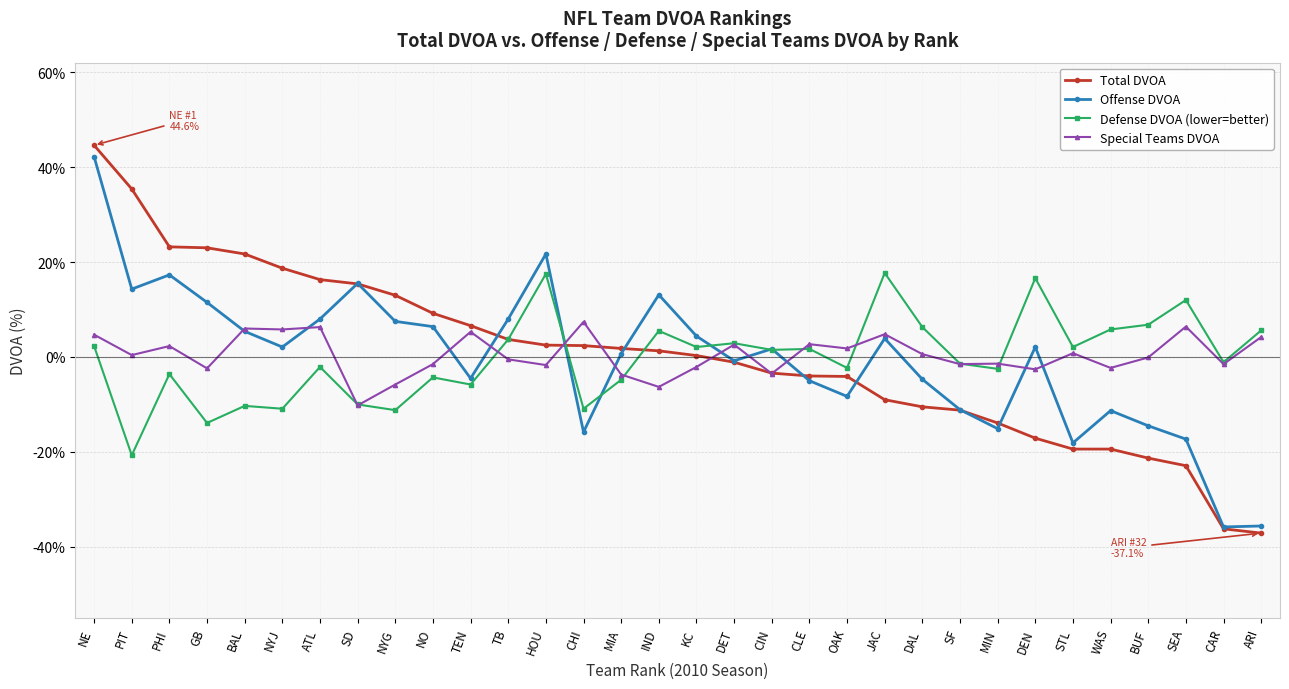

The value of Total DVOA at CIN is -3.4. True or false?

True